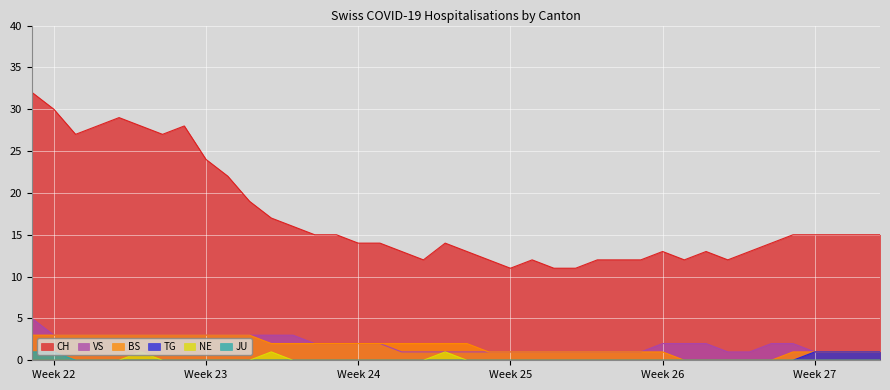

Which series has the largest range (max minus min)?

CH